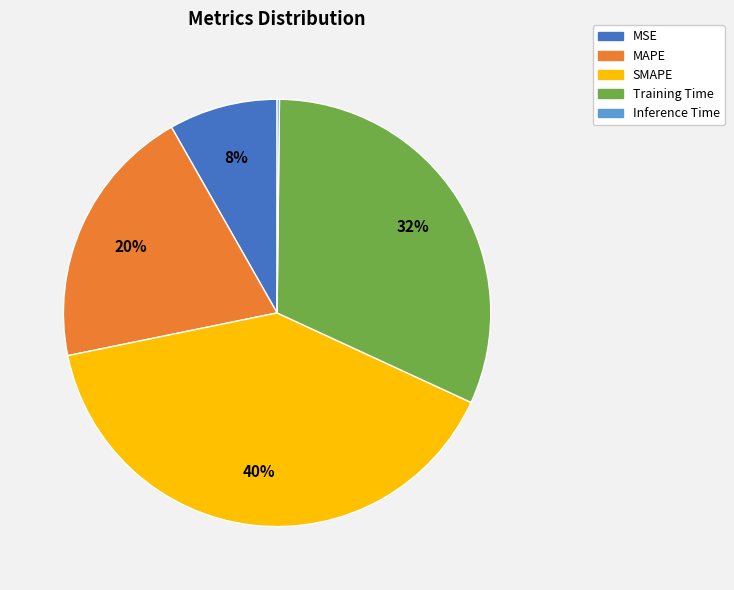

Is the sum of Training Time and MAPE greater than half?

Yes